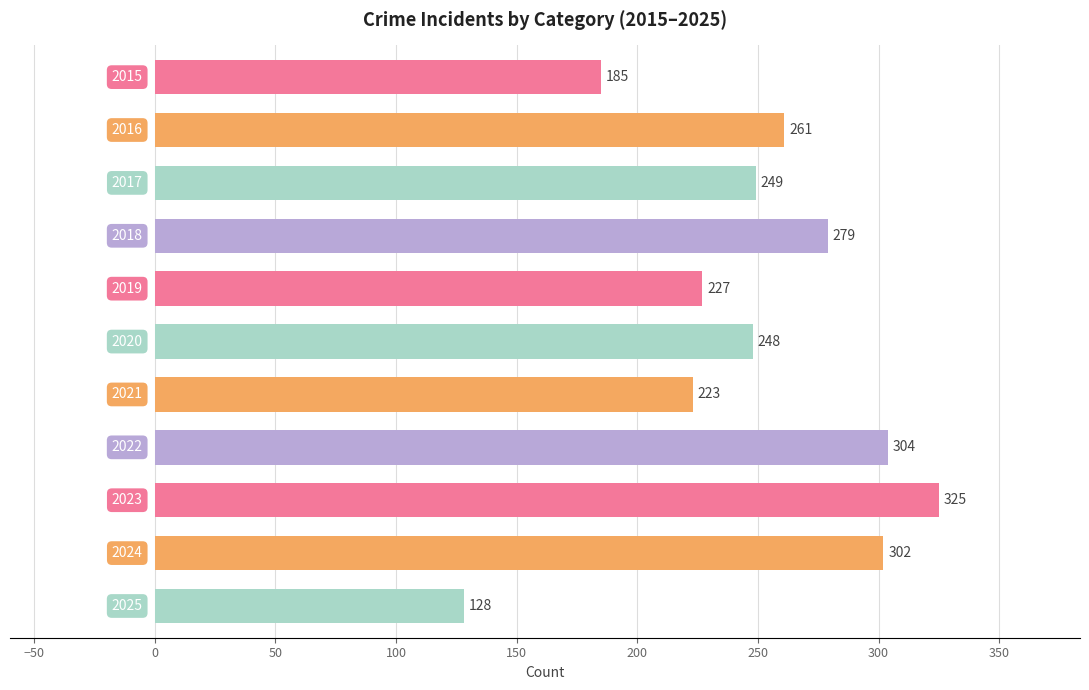

What is the value of the 10th bar from the top?

302